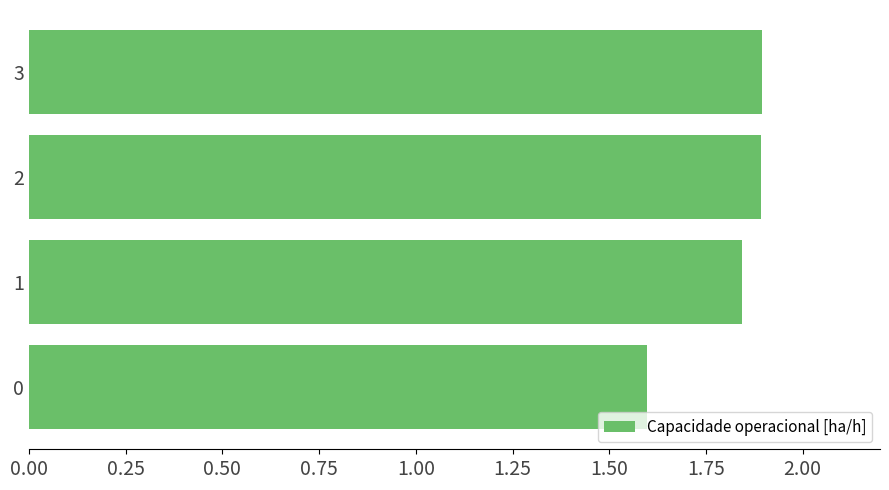

What is the change in value from 0 to 3?

+0.3